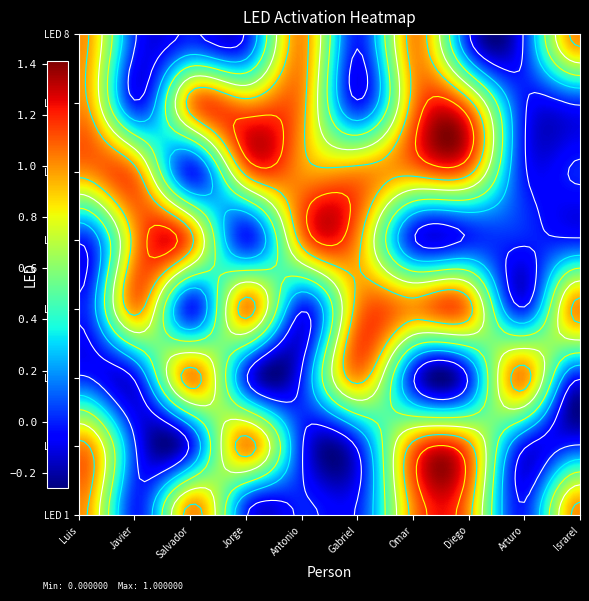

Reading left to right, transcribe all the data shown in this chart.

Luis: 1	1	0	0	0	1	1	1
Javier: 0	0	0	1	1	1	0	0
Salvador: 1	0	1	0	1	0	1	0
Jorge: 0	1	0	1	0	1	1	0
Antonio: 0	0	0	0	1	1	1	1
Gabriel: 0	0	1	1	1	1	0	0
Omar: 1	1	0	1	0	1	1	1
Diego: 1	1	0	1	0	1	1	0
Arturo: 0	0	1	0	0	0	0	0
Israrel: 1	0	0	1	0	0	0	1